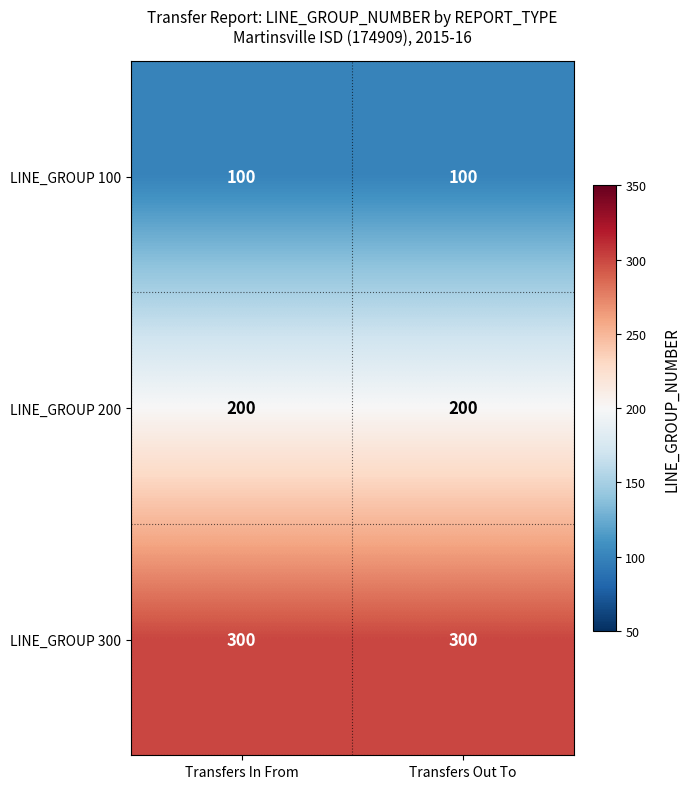

What is the approximate value of LINE_GROUP 100 at Transfers In From?

100